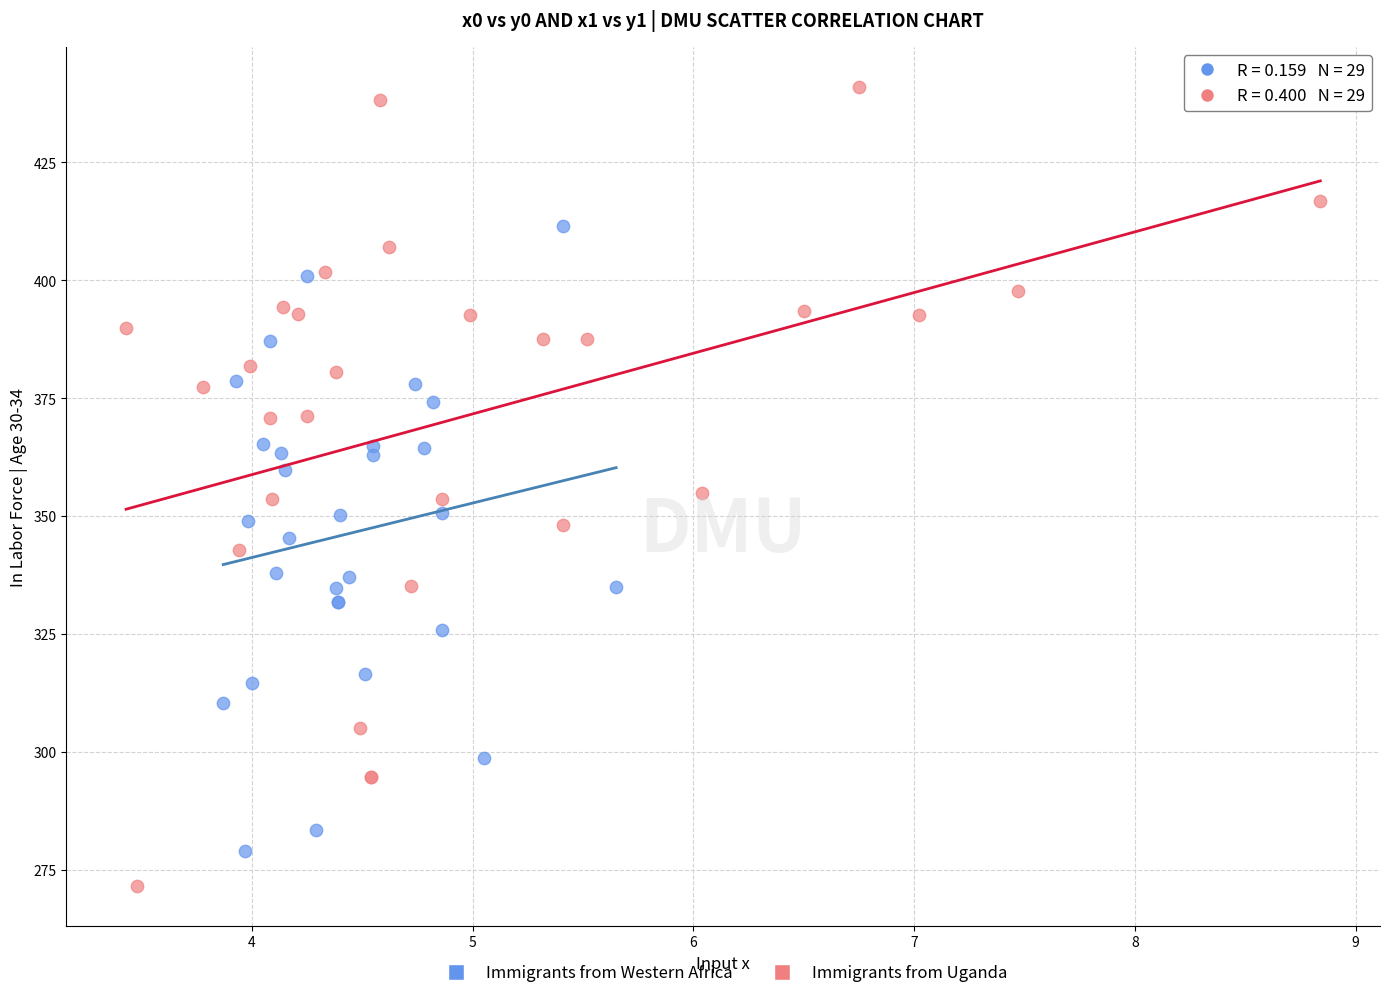

Which series has the largest Y range (max minus min)?

Immigrants from Uganda